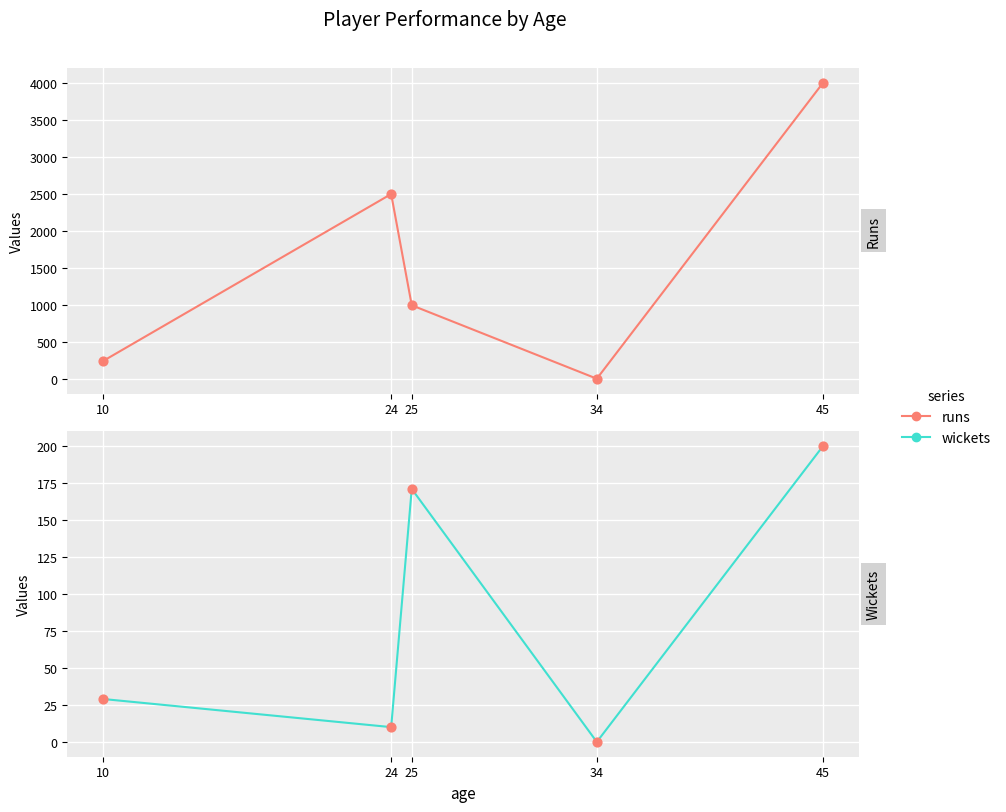

Which series reaches the minimum Y coordinate?

wickets